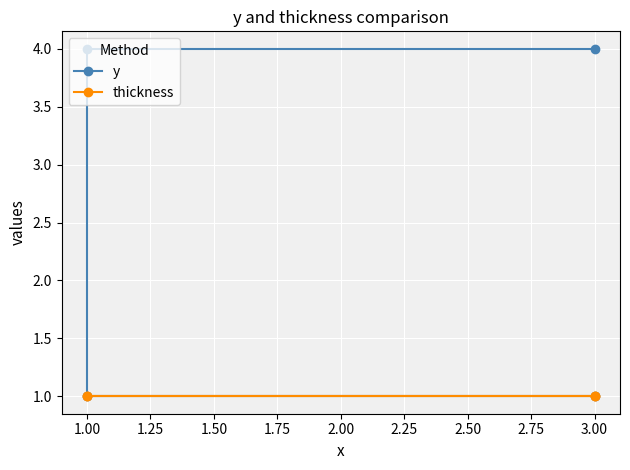

Rank the series by their average value, from highest to lowest.

y, thickness